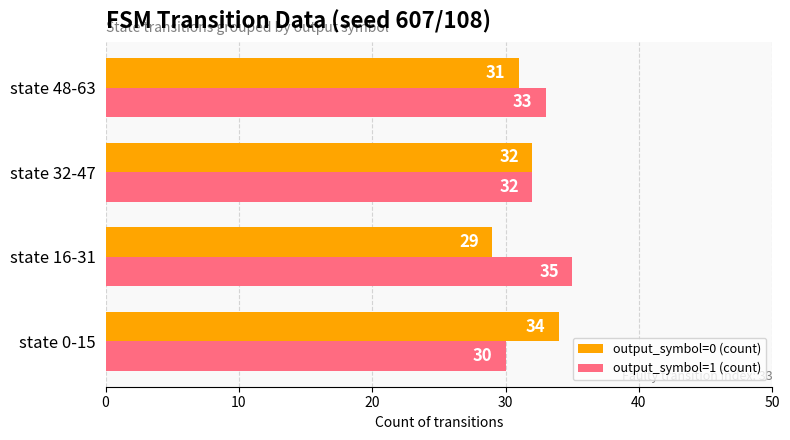

The value of output_symbol=1 (count) at state 32-47 is 32. True or false?

True